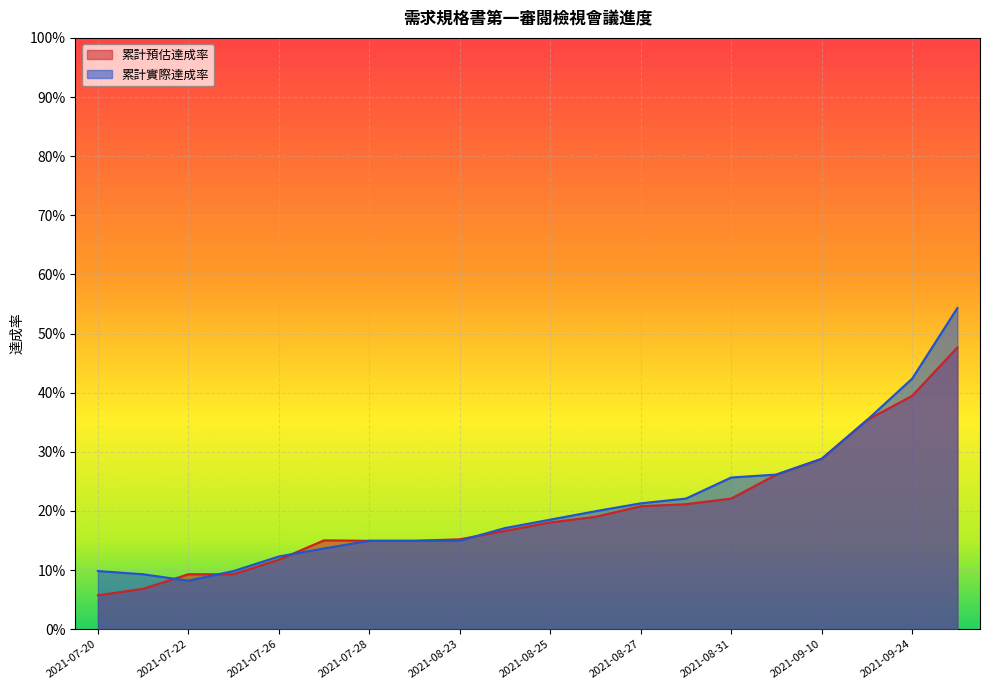

How many intersections are there between 累計實際達成率 and 累計預估達成率?

4